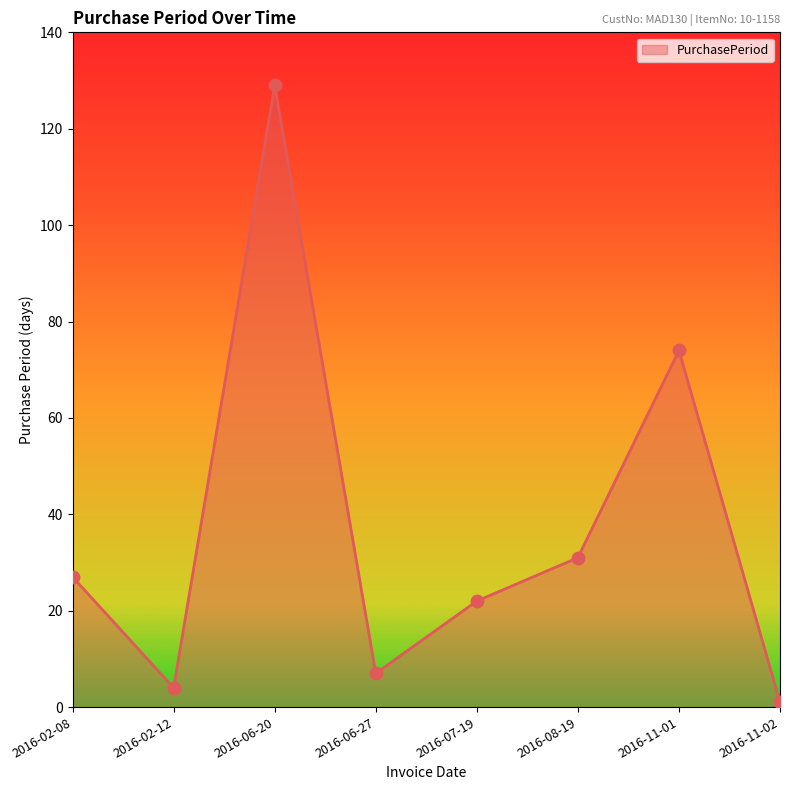

What is the change in value from 2016-02-08 to 2016-06-20?

+102